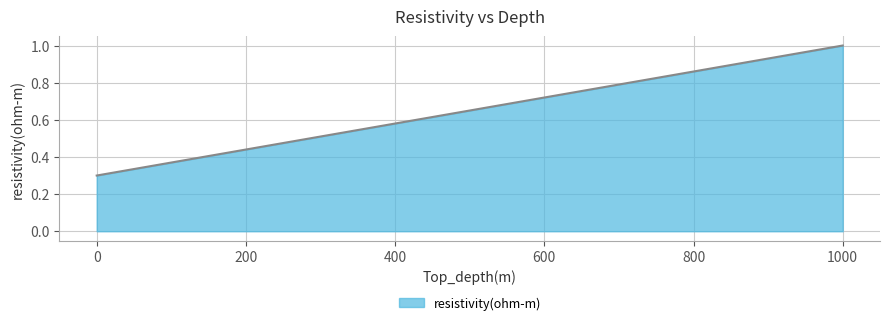

Reading left to right, extract all data points from this chart.

0.3	1.0